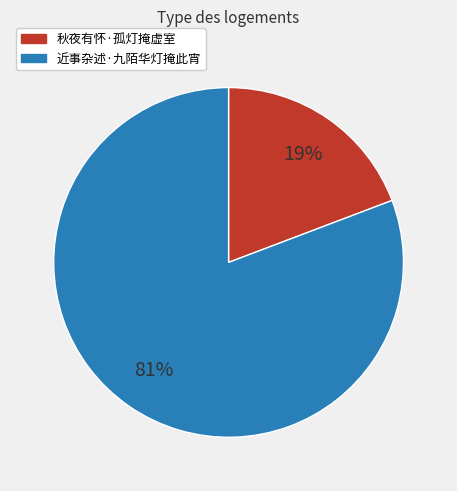

Does any single category account for the majority?

Yes